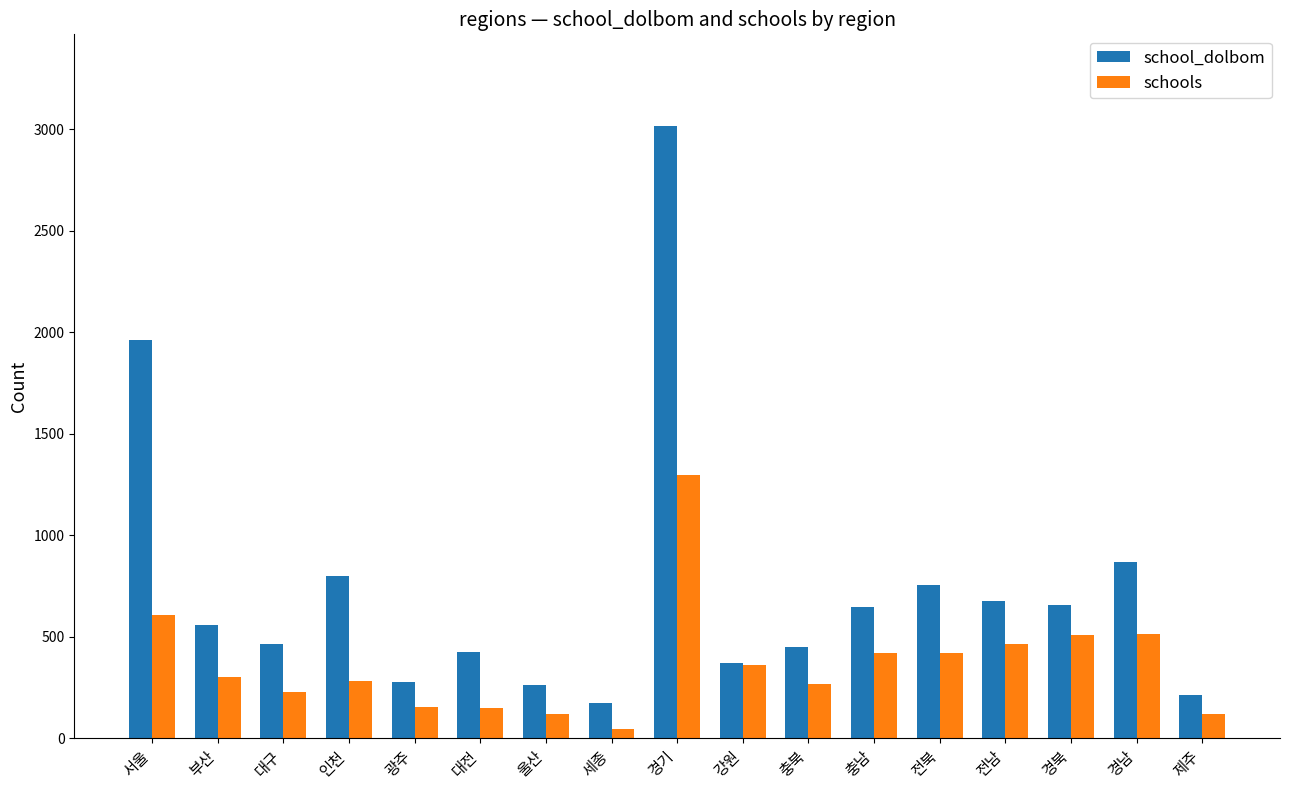

At which category is the sum across all series the highest?

경기